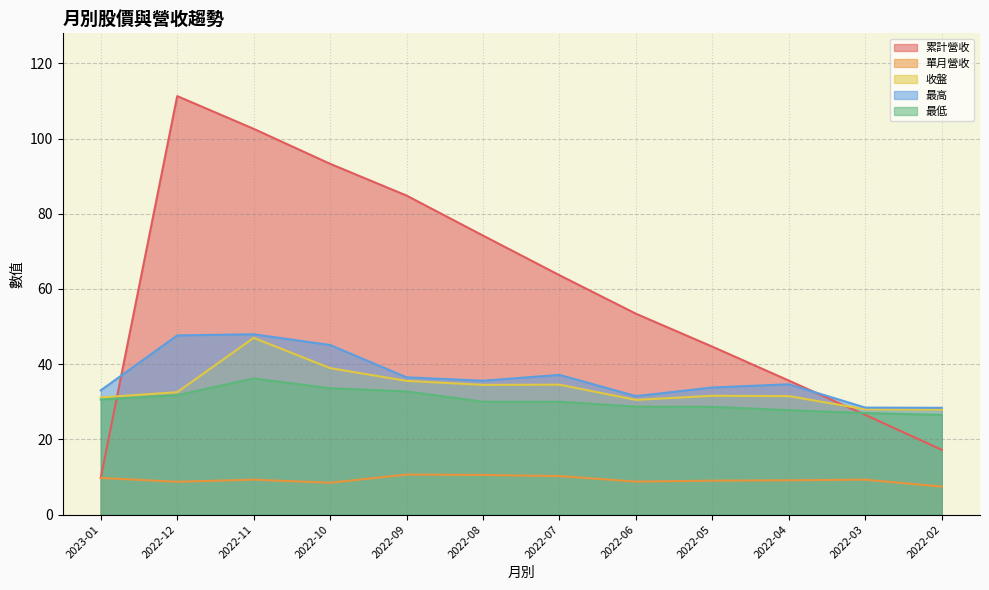

The 單月營收 series shows 11.5 at 2022-12. True or false?

False